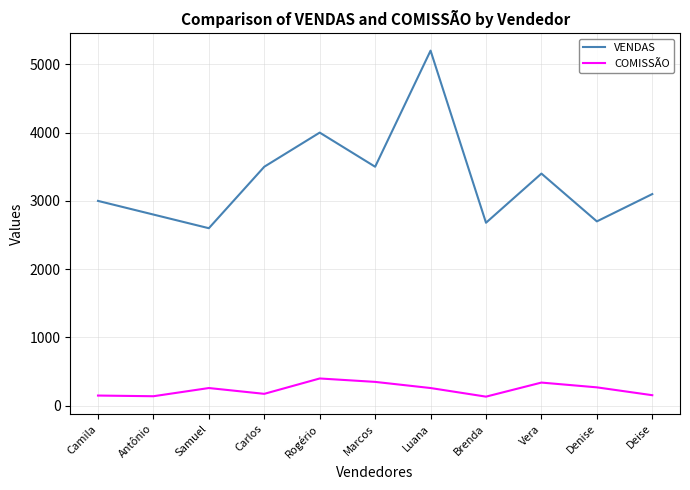

Is the value of VENDAS at Denise greater than the value of COMISSÃO at Samuel?

Yes